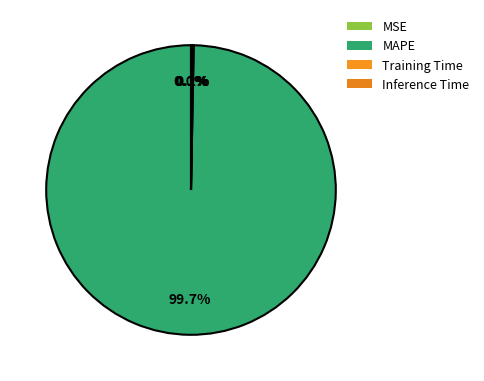

Between MSE and MAPE, which is larger?

MAPE